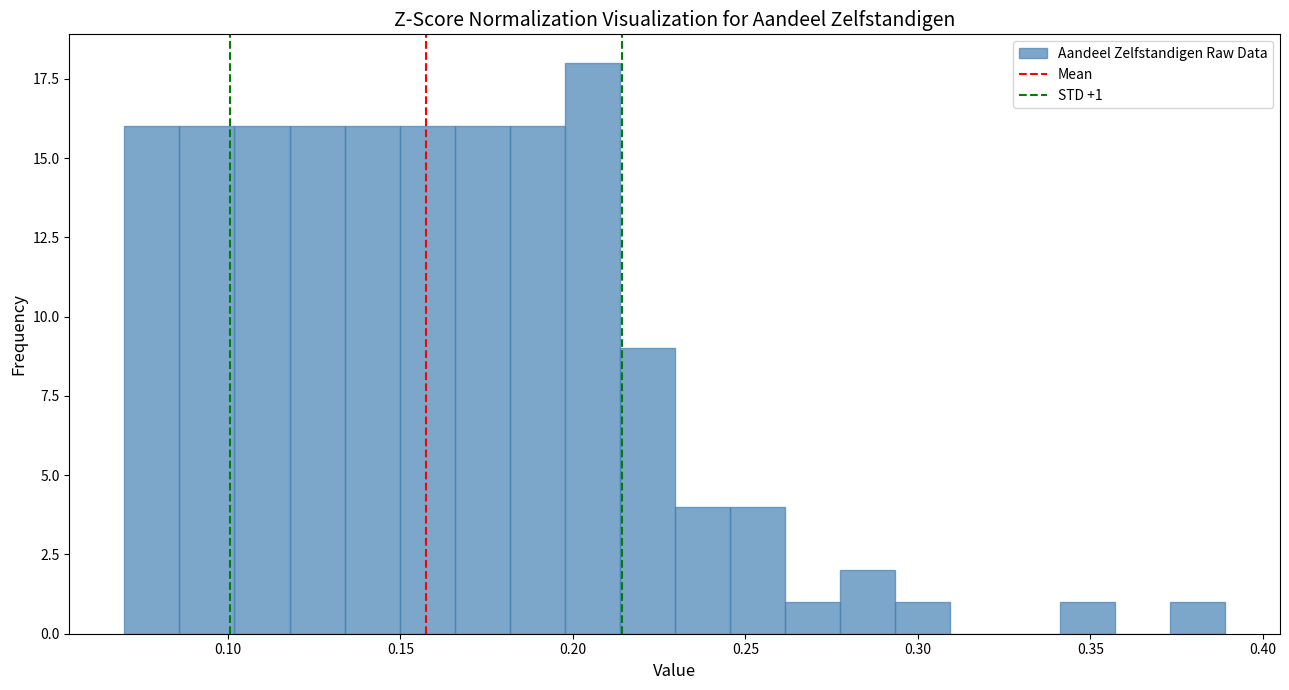

Read against the x-axis, roughly where is the centre of the tallest bar?

0.205